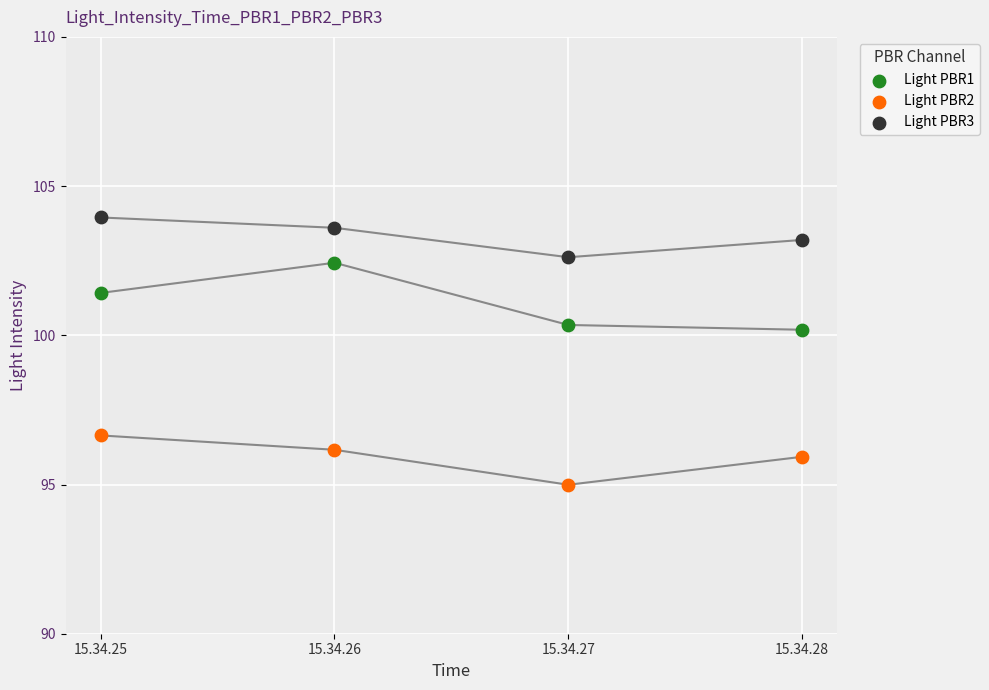

What are all the series names shown in the legend?

Light PBR1, Light PBR2, Light PBR3